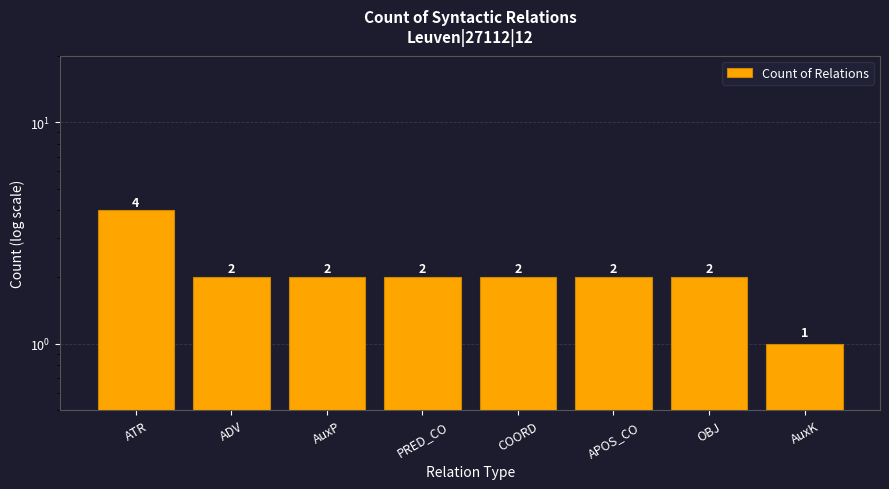

Where does the data first go above 2?

ATR